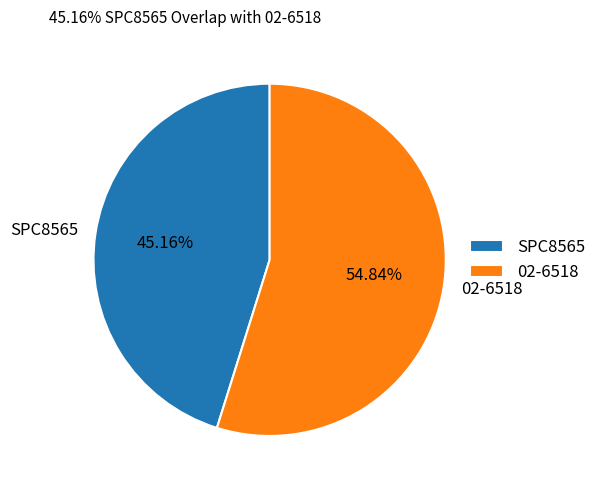

The SPC8565 slice represents 45% of the pie. True or false?

True